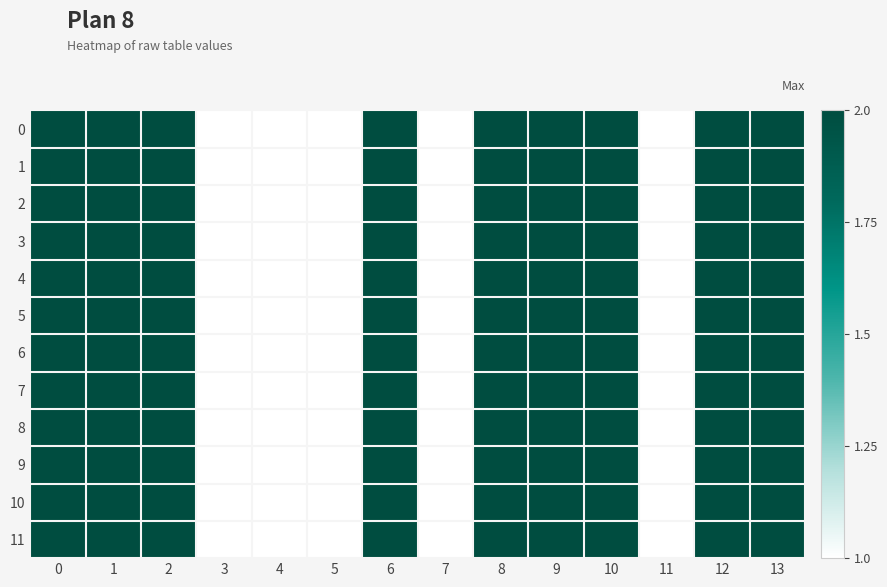

Which has a higher value, 10 or 0?

10